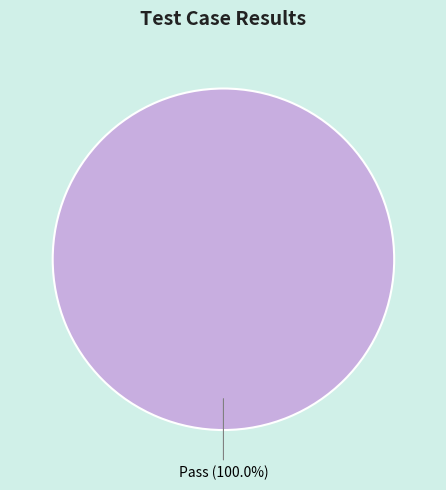

Which category accounts for the majority?

Pass